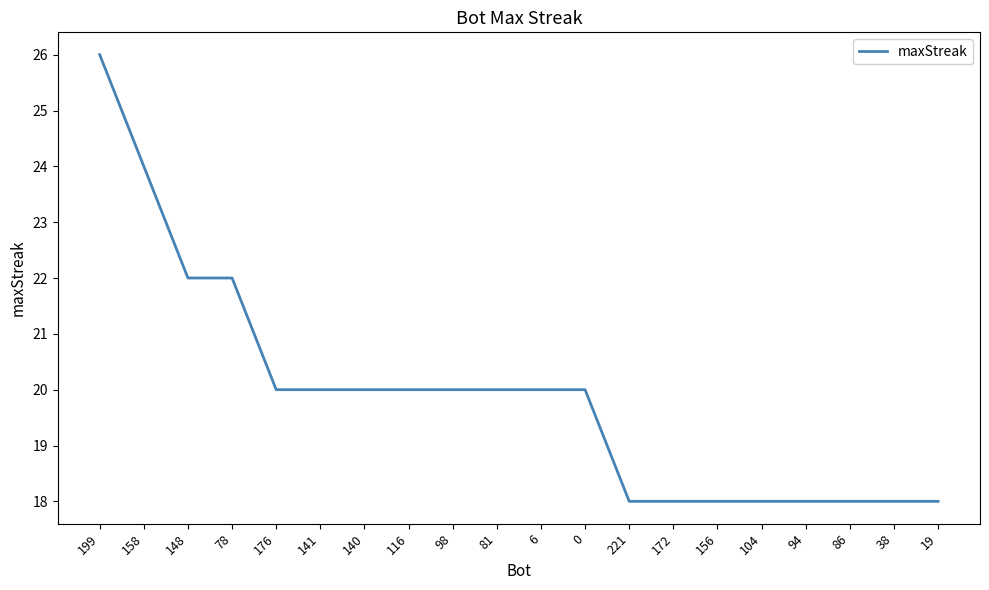

What is the minimum value shown in the chart?

18